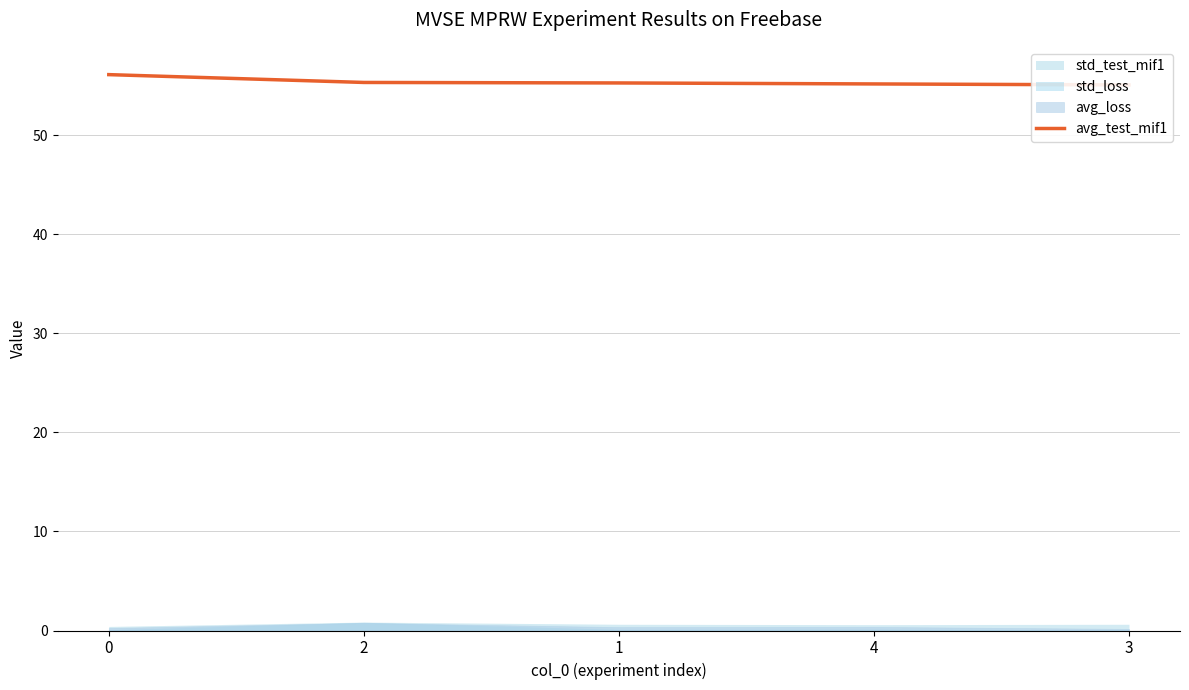

Reading left to right, extract all data points from this chart.

0=56.1	2=55.3	1=55.3	4=55.2	3=55.1